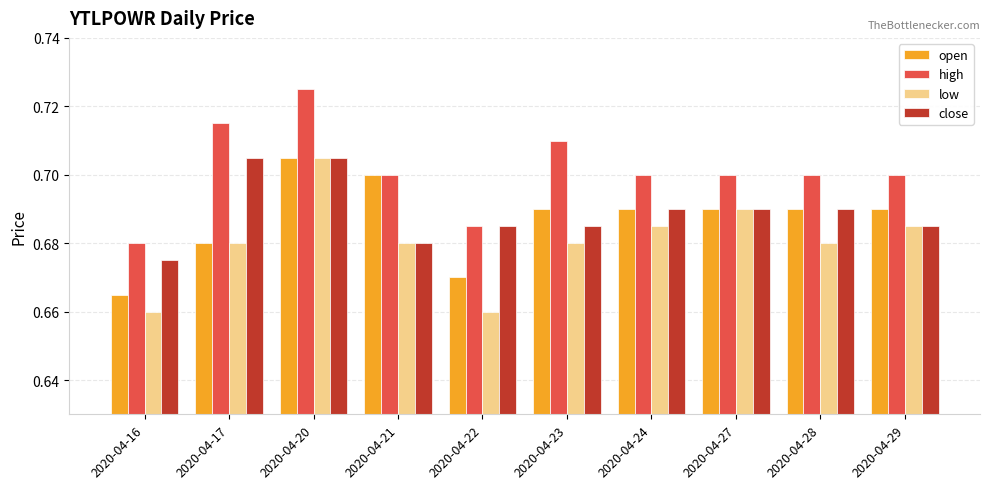

At which category is the sum across all series the highest?

2020-04-20